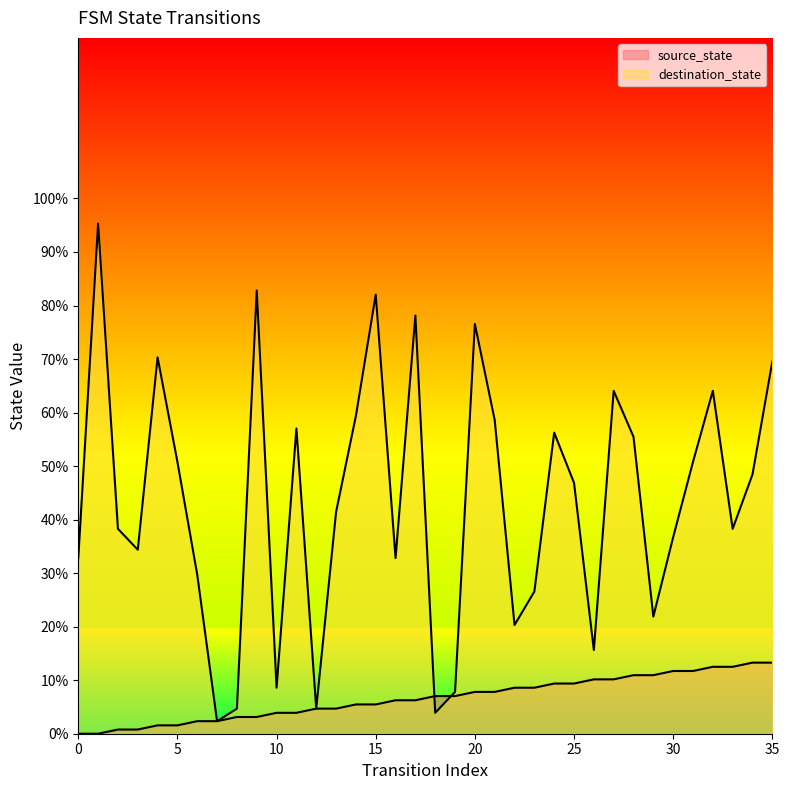

True or false: source_state has a value of 12.5 at 32.

True